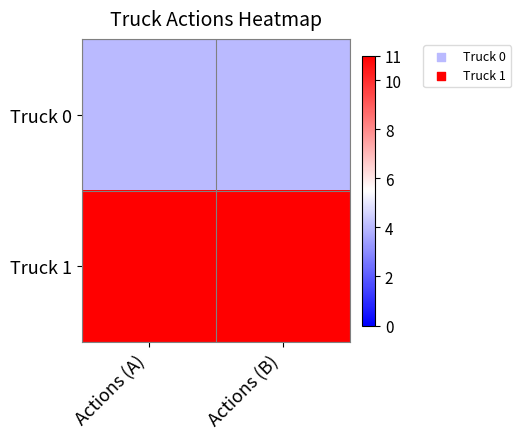

At how many categories does at least one series exceed 9?

2